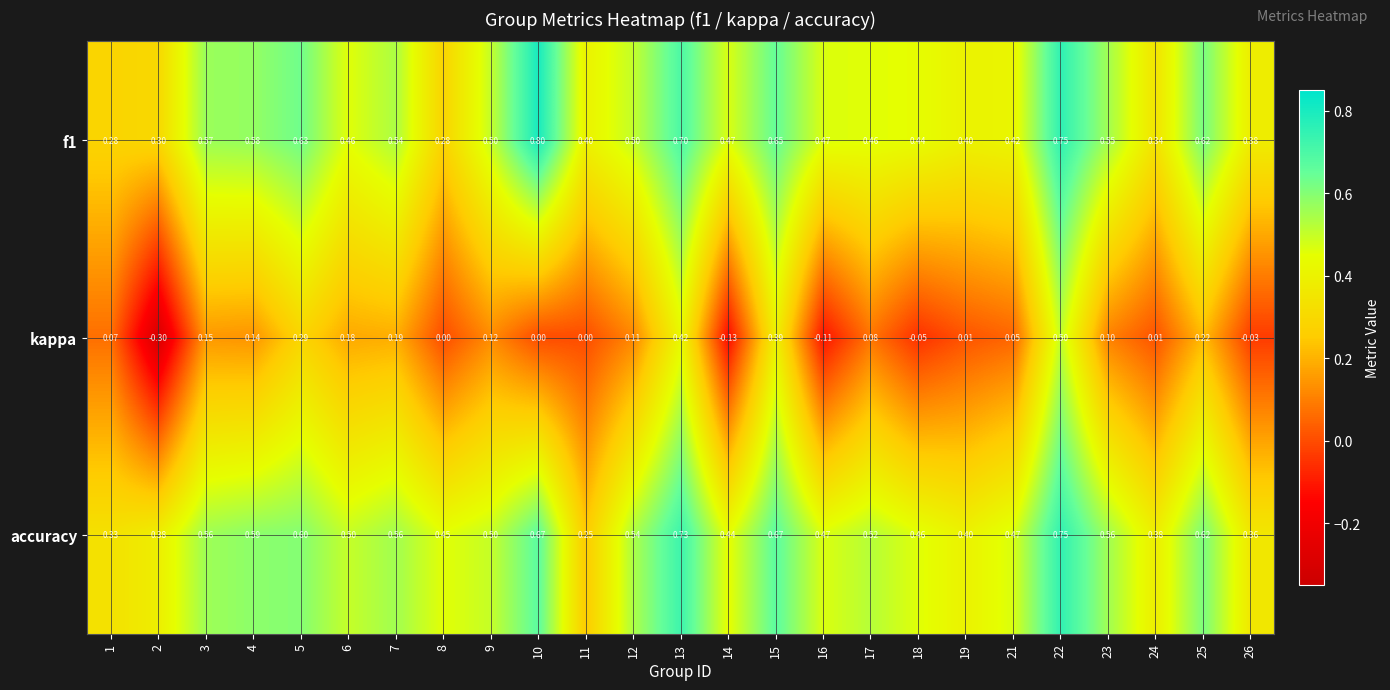

At how many categories does at least one series exceed 0?

25